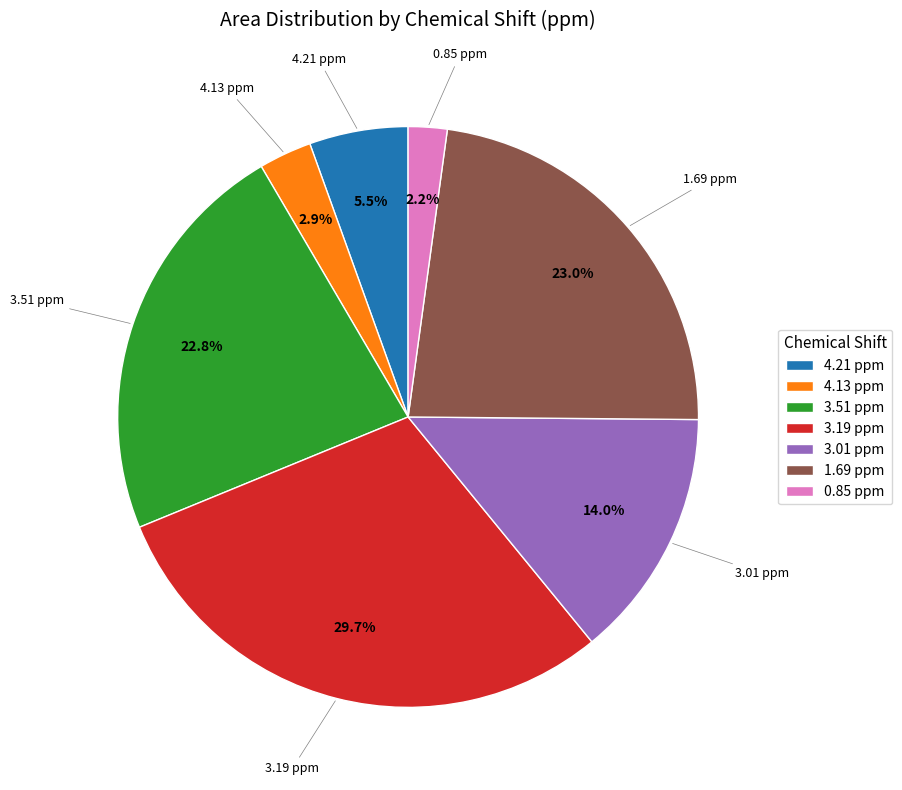

What is the ratio of the value at 3.01 ppm to the value at 1.69 ppm?

0.6